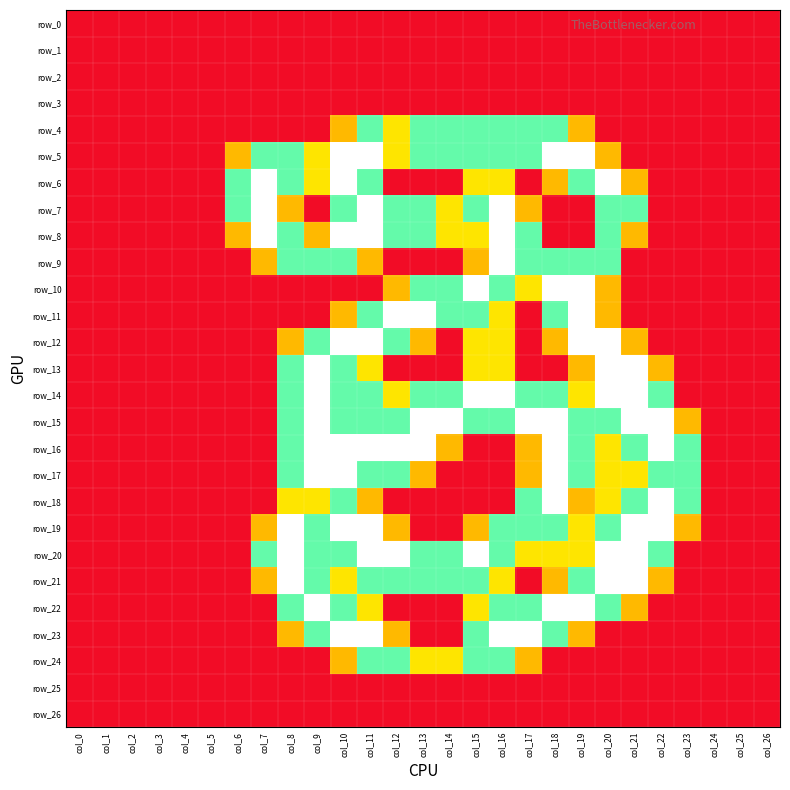

Reading left to right, what are all the values shown in this chart?

row_0: col_0=0.0	col_1=0.0	col_2=0.0	col_3=0.0	col_4=0.0	col_5=0.0	col_6=0.0	col_7=0.0	col_8=0.0	col_9=0.0	col_10=0.0	col_11=0.0	col_12=0.0	col_13=0.0	col_14=0.0	col_15=0.0	col_16=0.0	col_17=0.0	col_18=0.0	col_19=0.0	col_20=0.0	col_21=0.0	col_22=0.0	col_23=0.0	col_24=0.0	col_25=0.0	col_26=0.0
row_1: col_0=0.0	col_1=0.0	col_2=0.0	col_3=0.0	col_4=0.0	col_5=0.0	col_6=0.0	col_7=0.0	col_8=0.0	col_9=0.0	col_10=0.0	col_11=0.0	col_12=0.0	col_13=0.0	col_14=0.0	col_15=0.0	col_16=0.0	col_17=0.0	col_18=0.0	col_19=0.0	col_20=0.0	col_21=0.0	col_22=0.0	col_23=0.0	col_24=0.0	col_25=0.0	col_26=0.0
row_2: col_0=0.0	col_1=0.0	col_2=0.0	col_3=0.0	col_4=0.0	col_5=0.0	col_6=0.0	col_7=0.0	col_8=0.0	col_9=0.0	col_10=0.0	col_11=0.0	col_12=0.0	col_13=0.0	col_14=0.0	col_15=0.0	col_16=0.0	col_17=0.0	col_18=0.0	col_19=0.0	col_20=0.0	col_21=0.0	col_22=0.0	col_23=0.0	col_24=0.0	col_25=0.0	col_26=0.0
row_3: col_0=0.0	col_1=0.0	col_2=0.0	col_3=0.0	col_4=0.0	col_5=0.0	col_6=0.0	col_7=0.0	col_8=0.0	col_9=0.0	col_10=0.0	col_11=0.0	col_12=0.0	col_13=0.0	col_14=0.0	col_15=0.0	col_16=0.0	col_17=0.0	col_18=0.0	col_19=0.0	col_20=0.0	col_21=0.0	col_22=0.0	col_23=0.0	col_24=0.0	col_25=0.0	col_26=0.0
row_4: col_0=0.0	col_1=0.0	col_2=0.0	col_3=0.0	col_4=0.0	col_5=0.0	col_6=0.0	col_7=0.0	col_8=0.0	col_9=0.0	col_10=0.8	col_11=1.5	col_12=1.0	col_13=1.5	col_14=1.5	col_15=1.5	col_16=1.5	col_17=1.5	col_18=1.5	col_19=0.8	col_20=0.0	col_21=0.0	col_22=0.0	col_23=0.0	col_24=0.0	col_25=0.0	col_26=0.0
row_5: col_0=0.0	col_1=0.0	col_2=0.0	col_3=0.0	col_4=0.0	col_5=0.0	col_6=0.8	col_7=1.5	col_8=1.5	col_9=1.0	col_10=2.0	col_11=2.0	col_12=1.0	col_13=1.5	col_14=1.5	col_15=1.5	col_16=1.5	col_17=1.5	col_18=2.0	col_19=2.0	col_20=0.8	col_21=0.0	col_22=0.0	col_23=0.0	col_24=0.0	col_25=0.0	col_26=0.0
row_6: col_0=0.0	col_1=0.0	col_2=0.0	col_3=0.0	col_4=0.0	col_5=0.0	col_6=1.5	col_7=2.0	col_8=1.5	col_9=1.0	col_10=2.0	col_11=1.5	col_12=0.0	col_13=0.0	col_14=0.0	col_15=1.0	col_16=1.0	col_17=0.0	col_18=0.8	col_19=1.5	col_20=2.0	col_21=0.8	col_22=0.0	col_23=0.0	col_24=0.0	col_25=0.0	col_26=0.0
row_7: col_0=0.0	col_1=0.0	col_2=0.0	col_3=0.0	col_4=0.0	col_5=0.0	col_6=1.5	col_7=2.0	col_8=0.8	col_9=0.0	col_10=1.5	col_11=2.0	col_12=1.5	col_13=1.5	col_14=1.0	col_15=1.5	col_16=2.0	col_17=0.8	col_18=0.0	col_19=0.0	col_20=1.5	col_21=1.5	col_22=0.0	col_23=0.0	col_24=0.0	col_25=0.0	col_26=0.0
row_8: col_0=0.0	col_1=0.0	col_2=0.0	col_3=0.0	col_4=0.0	col_5=0.0	col_6=0.8	col_7=2.0	col_8=1.5	col_9=0.8	col_10=2.0	col_11=2.0	col_12=1.5	col_13=1.5	col_14=1.0	col_15=1.0	col_16=2.0	col_17=1.5	col_18=0.0	col_19=0.0	col_20=1.5	col_21=0.8	col_22=0.0	col_23=0.0	col_24=0.0	col_25=0.0	col_26=0.0
row_9: col_0=0.0	col_1=0.0	col_2=0.0	col_3=0.0	col_4=0.0	col_5=0.0	col_6=0.0	col_7=0.8	col_8=1.5	col_9=1.5	col_10=1.5	col_11=0.8	col_12=0.0	col_13=0.0	col_14=0.0	col_15=0.8	col_16=2.0	col_17=1.5	col_18=1.5	col_19=1.5	col_20=1.5	col_21=0.0	col_22=0.0	col_23=0.0	col_24=0.0	col_25=0.0	col_26=0.0
row_10: col_0=0.0	col_1=0.0	col_2=0.0	col_3=0.0	col_4=0.0	col_5=0.0	col_6=0.0	col_7=0.0	col_8=0.0	col_9=0.0	col_10=0.0	col_11=0.0	col_12=0.8	col_13=1.5	col_14=1.5	col_15=2.0	col_16=1.5	col_17=1.0	col_18=2.0	col_19=2.0	col_20=0.8	col_21=0.0	col_22=0.0	col_23=0.0	col_24=0.0	col_25=0.0	col_26=0.0
row_11: col_0=0.0	col_1=0.0	col_2=0.0	col_3=0.0	col_4=0.0	col_5=0.0	col_6=0.0	col_7=0.0	col_8=0.0	col_9=0.0	col_10=0.8	col_11=1.5	col_12=2.0	col_13=2.0	col_14=1.5	col_15=1.5	col_16=1.0	col_17=0.0	col_18=1.5	col_19=2.0	col_20=0.8	col_21=0.0	col_22=0.0	col_23=0.0	col_24=0.0	col_25=0.0	col_26=0.0
row_12: col_0=0.0	col_1=0.0	col_2=0.0	col_3=0.0	col_4=0.0	col_5=0.0	col_6=0.0	col_7=0.0	col_8=0.8	col_9=1.5	col_10=2.0	col_11=2.0	col_12=1.5	col_13=0.8	col_14=0.0	col_15=1.0	col_16=1.0	col_17=0.0	col_18=0.8	col_19=2.0	col_20=2.0	col_21=0.8	col_22=0.0	col_23=0.0	col_24=0.0	col_25=0.0	col_26=0.0
row_13: col_0=0.0	col_1=0.0	col_2=0.0	col_3=0.0	col_4=0.0	col_5=0.0	col_6=0.0	col_7=0.0	col_8=1.5	col_9=2.0	col_10=1.5	col_11=1.0	col_12=0.0	col_13=0.0	col_14=0.0	col_15=1.0	col_16=1.0	col_17=0.0	col_18=0.0	col_19=0.8	col_20=2.0	col_21=2.0	col_22=0.8	col_23=0.0	col_24=0.0	col_25=0.0	col_26=0.0
row_14: col_0=0.0	col_1=0.0	col_2=0.0	col_3=0.0	col_4=0.0	col_5=0.0	col_6=0.0	col_7=0.0	col_8=1.5	col_9=2.0	col_10=1.5	col_11=1.5	col_12=1.0	col_13=1.5	col_14=1.5	col_15=2.0	col_16=2.0	col_17=1.5	col_18=1.5	col_19=1.0	col_20=2.0	col_21=2.0	col_22=1.5	col_23=0.0	col_24=0.0	col_25=0.0	col_26=0.0
row_15: col_0=0.0	col_1=0.0	col_2=0.0	col_3=0.0	col_4=0.0	col_5=0.0	col_6=0.0	col_7=0.0	col_8=1.5	col_9=2.0	col_10=1.5	col_11=1.5	col_12=1.5	col_13=2.0	col_14=2.0	col_15=1.5	col_16=1.5	col_17=2.0	col_18=2.0	col_19=1.5	col_20=1.5	col_21=2.0	col_22=2.0	col_23=0.8	col_24=0.0	col_25=0.0	col_26=0.0
row_16: col_0=0.0	col_1=0.0	col_2=0.0	col_3=0.0	col_4=0.0	col_5=0.0	col_6=0.0	col_7=0.0	col_8=1.5	col_9=2.0	col_10=2.0	col_11=2.0	col_12=2.0	col_13=2.0	col_14=0.8	col_15=0.0	col_16=0.0	col_17=0.8	col_18=2.0	col_19=1.5	col_20=1.0	col_21=1.5	col_22=2.0	col_23=1.5	col_24=0.0	col_25=0.0	col_26=0.0
row_17: col_0=0.0	col_1=0.0	col_2=0.0	col_3=0.0	col_4=0.0	col_5=0.0	col_6=0.0	col_7=0.0	col_8=1.5	col_9=2.0	col_10=2.0	col_11=1.5	col_12=1.5	col_13=0.8	col_14=0.0	col_15=0.0	col_16=0.0	col_17=0.8	col_18=2.0	col_19=1.5	col_20=1.0	col_21=1.0	col_22=1.5	col_23=1.5	col_24=0.0	col_25=0.0	col_26=0.0
row_18: col_0=0.0	col_1=0.0	col_2=0.0	col_3=0.0	col_4=0.0	col_5=0.0	col_6=0.0	col_7=0.0	col_8=1.0	col_9=1.0	col_10=1.5	col_11=0.8	col_12=0.0	col_13=0.0	col_14=0.0	col_15=0.0	col_16=0.0	col_17=1.5	col_18=2.0	col_19=0.8	col_20=1.0	col_21=1.5	col_22=2.0	col_23=1.5	col_24=0.0	col_25=0.0	col_26=0.0
row_19: col_0=0.0	col_1=0.0	col_2=0.0	col_3=0.0	col_4=0.0	col_5=0.0	col_6=0.0	col_7=0.8	col_8=2.0	col_9=1.5	col_10=2.0	col_11=2.0	col_12=0.8	col_13=0.0	col_14=0.0	col_15=0.8	col_16=1.5	col_17=1.5	col_18=1.5	col_19=1.0	col_20=1.5	col_21=2.0	col_22=2.0	col_23=0.8	col_24=0.0	col_25=0.0	col_26=0.0
row_20: col_0=0.0	col_1=0.0	col_2=0.0	col_3=0.0	col_4=0.0	col_5=0.0	col_6=0.0	col_7=1.5	col_8=2.0	col_9=1.5	col_10=1.5	col_11=2.0	col_12=2.0	col_13=1.5	col_14=1.5	col_15=2.0	col_16=1.5	col_17=1.0	col_18=1.0	col_19=1.0	col_20=2.0	col_21=2.0	col_22=1.5	col_23=0.0	col_24=0.0	col_25=0.0	col_26=0.0
row_21: col_0=0.0	col_1=0.0	col_2=0.0	col_3=0.0	col_4=0.0	col_5=0.0	col_6=0.0	col_7=0.8	col_8=2.0	col_9=1.5	col_10=1.0	col_11=1.5	col_12=1.5	col_13=1.5	col_14=1.5	col_15=1.5	col_16=1.0	col_17=0.0	col_18=0.8	col_19=1.5	col_20=2.0	col_21=2.0	col_22=0.8	col_23=0.0	col_24=0.0	col_25=0.0	col_26=0.0
row_22: col_0=0.0	col_1=0.0	col_2=0.0	col_3=0.0	col_4=0.0	col_5=0.0	col_6=0.0	col_7=0.0	col_8=1.5	col_9=2.0	col_10=1.5	col_11=1.0	col_12=0.0	col_13=0.0	col_14=0.0	col_15=1.0	col_16=1.5	col_17=1.5	col_18=2.0	col_19=2.0	col_20=1.5	col_21=0.8	col_22=0.0	col_23=0.0	col_24=0.0	col_25=0.0	col_26=0.0
row_23: col_0=0.0	col_1=0.0	col_2=0.0	col_3=0.0	col_4=0.0	col_5=0.0	col_6=0.0	col_7=0.0	col_8=0.8	col_9=1.5	col_10=2.0	col_11=2.0	col_12=0.8	col_13=0.0	col_14=0.0	col_15=1.5	col_16=2.0	col_17=2.0	col_18=1.5	col_19=0.8	col_20=0.0	col_21=0.0	col_22=0.0	col_23=0.0	col_24=0.0	col_25=0.0	col_26=0.0
row_24: col_0=0.0	col_1=0.0	col_2=0.0	col_3=0.0	col_4=0.0	col_5=0.0	col_6=0.0	col_7=0.0	col_8=0.0	col_9=0.0	col_10=0.8	col_11=1.5	col_12=1.5	col_13=1.0	col_14=1.0	col_15=1.5	col_16=1.5	col_17=0.8	col_18=0.0	col_19=0.0	col_20=0.0	col_21=0.0	col_22=0.0	col_23=0.0	col_24=0.0	col_25=0.0	col_26=0.0
row_25: col_0=0.0	col_1=0.0	col_2=0.0	col_3=0.0	col_4=0.0	col_5=0.0	col_6=0.0	col_7=0.0	col_8=0.0	col_9=0.0	col_10=0.0	col_11=0.0	col_12=0.0	col_13=0.0	col_14=0.0	col_15=0.0	col_16=0.0	col_17=0.0	col_18=0.0	col_19=0.0	col_20=0.0	col_21=0.0	col_22=0.0	col_23=0.0	col_24=0.0	col_25=0.0	col_26=0.0
row_26: col_0=0.0	col_1=0.0	col_2=0.0	col_3=0.0	col_4=0.0	col_5=0.0	col_6=0.0	col_7=0.0	col_8=0.0	col_9=0.0	col_10=0.0	col_11=0.0	col_12=0.0	col_13=0.0	col_14=0.0	col_15=0.0	col_16=0.0	col_17=0.0	col_18=0.0	col_19=0.0	col_20=0.0	col_21=0.0	col_22=0.0	col_23=0.0	col_24=0.0	col_25=0.0	col_26=0.0